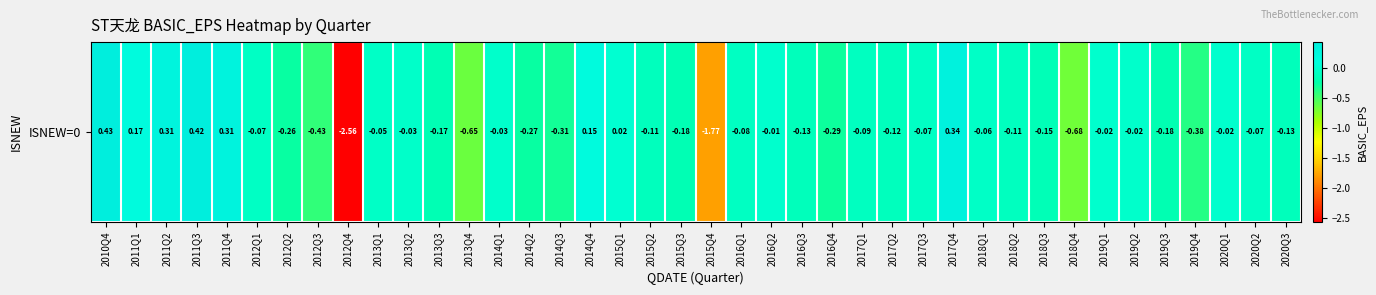

Is it true that the value at 2015Q3 is -0.3?

False